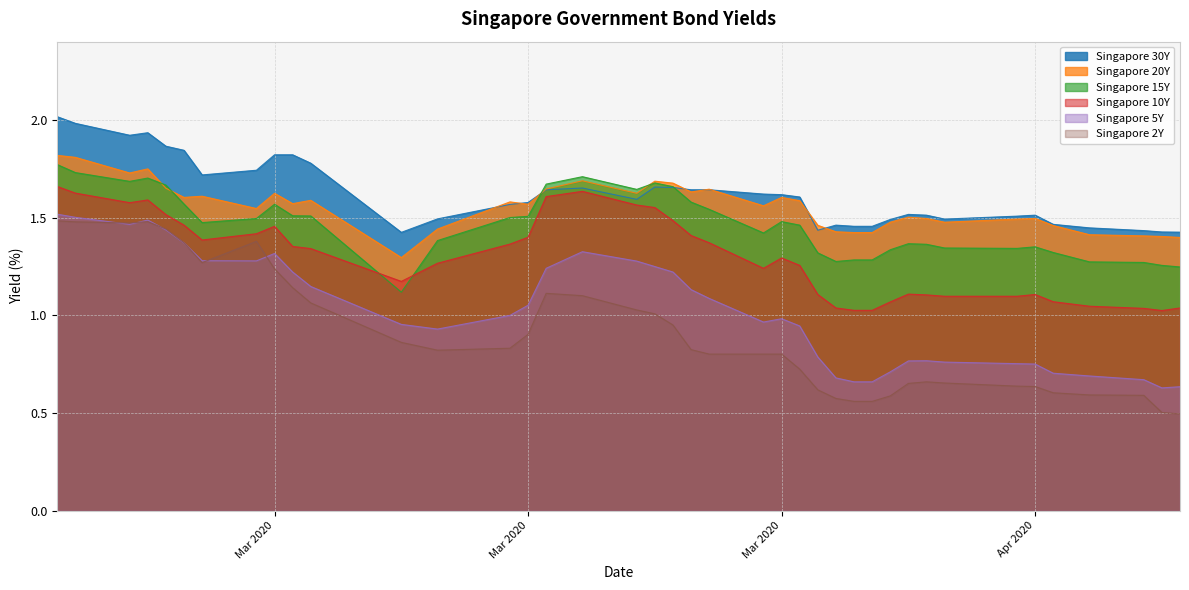

True or false: Singapore 5Y and Singapore 30Y intersect in this chart.

False